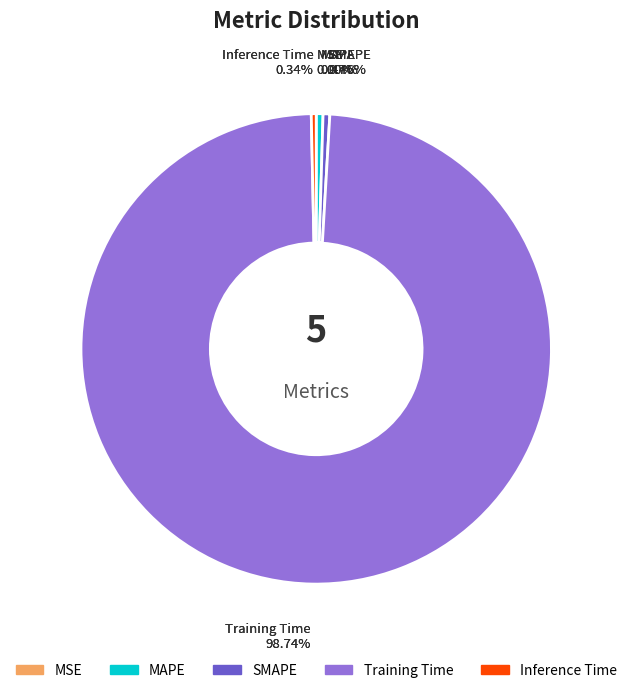

How many segments does this pie chart have?

5